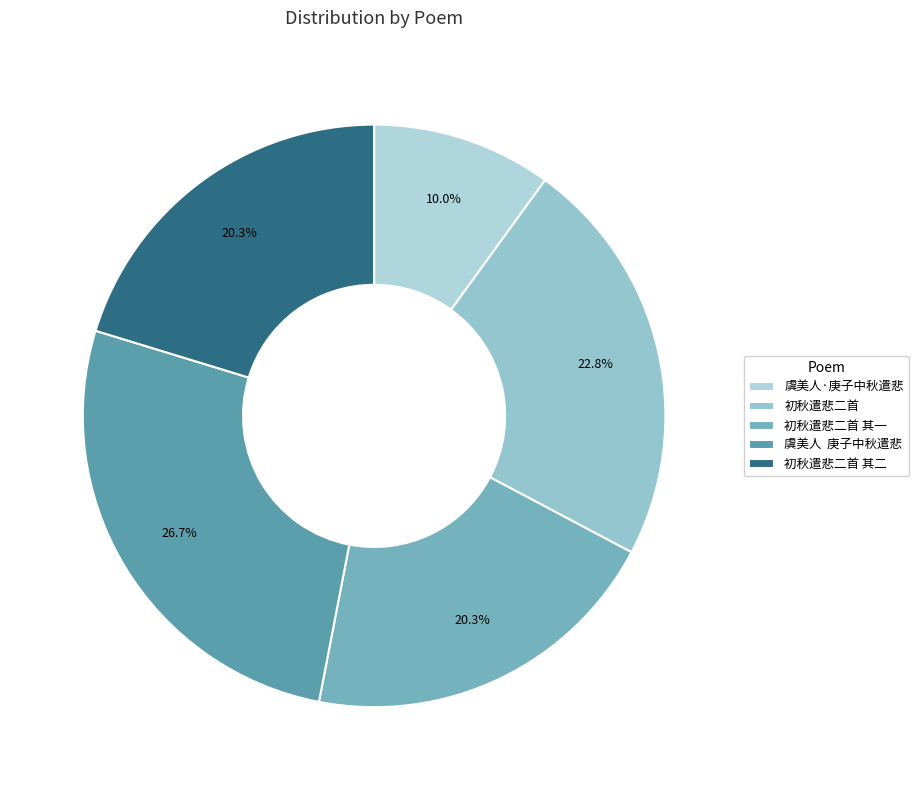

The 初秋遣悲二首 slice represents 15% of the pie. True or false?

False